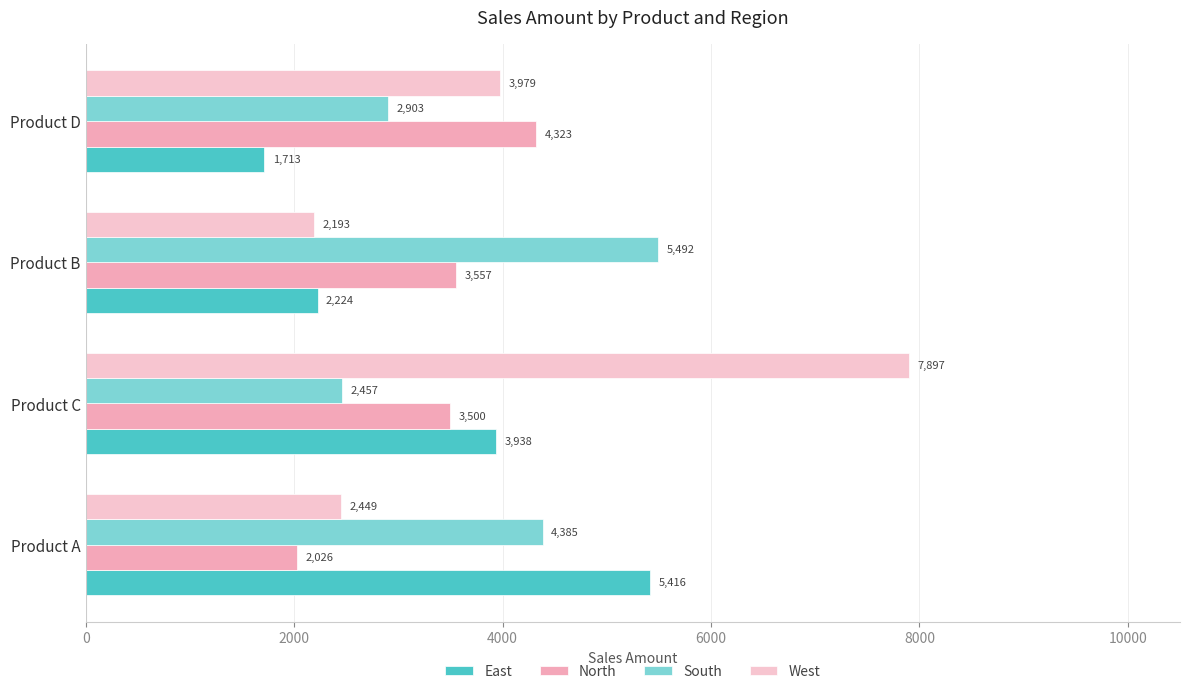

What is the difference between the maximum and minimum values in the East series?

3703